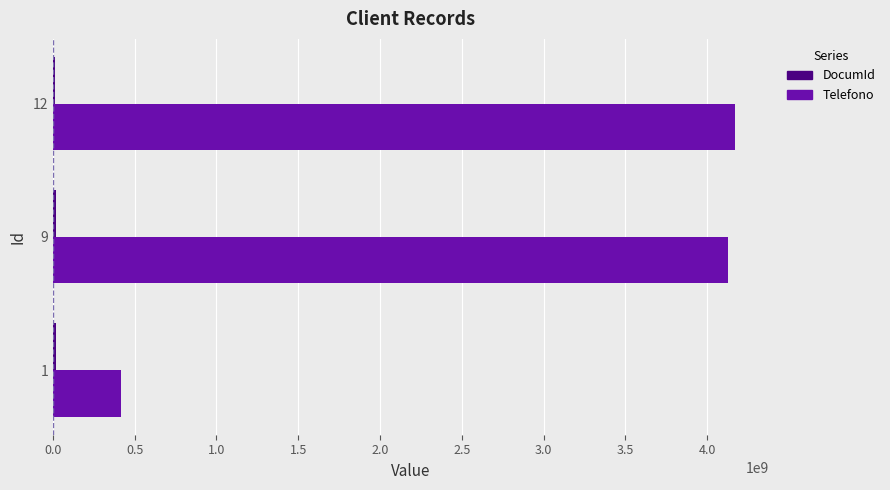

The value of Telefono at 12 is 4168762987. True or false?

True